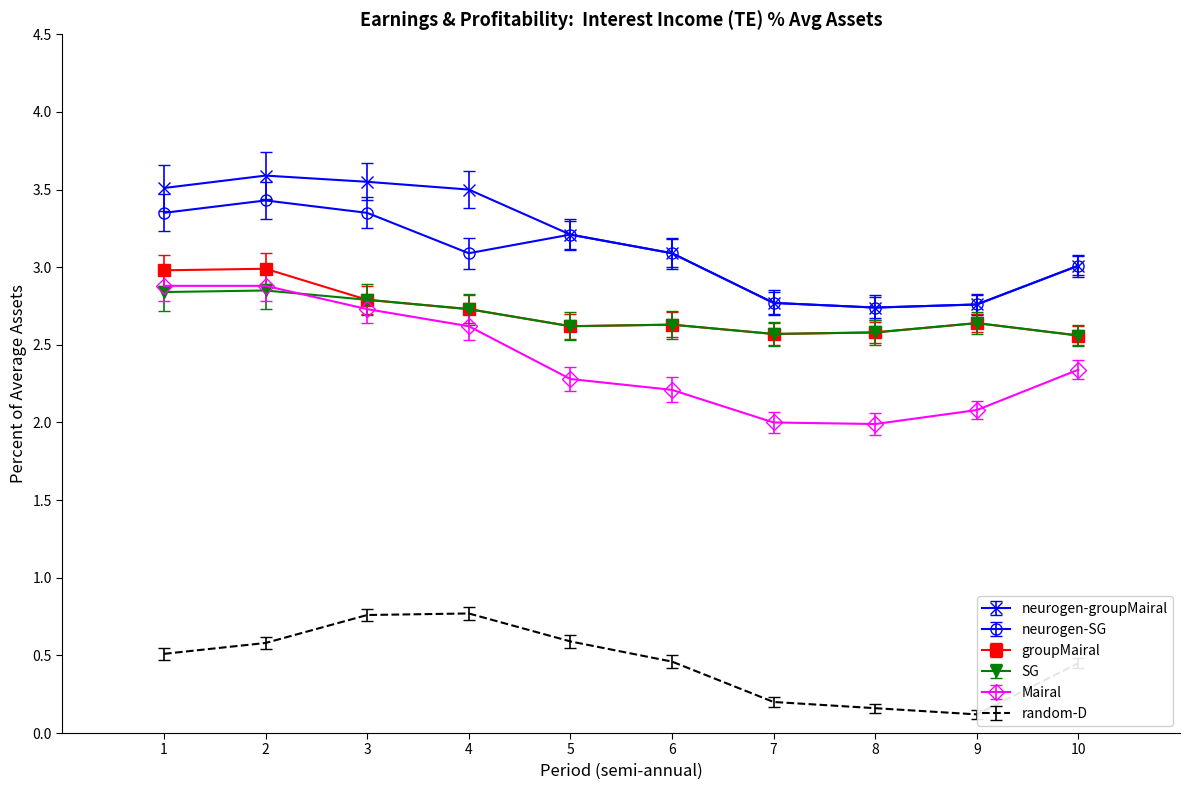

What is the total value across all series at 10?

13.9